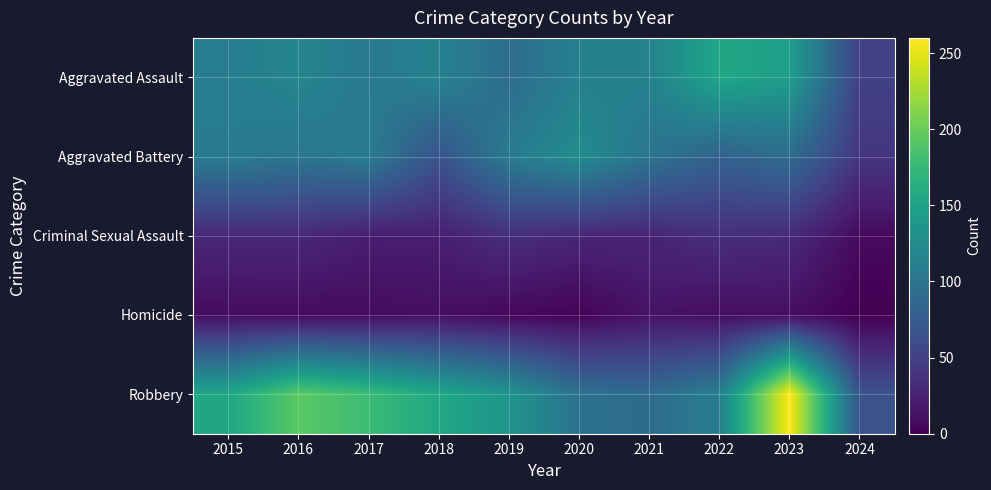

Reading left to right, extract all data points from this chart.

Aggravated Assault: 2015=110	2016=118	2017=105	2018=115	2019=92	2020=113	2021=115	2022=154	2023=145	2024=50
Aggravated Battery: 2015=108	2016=102	2017=108	2018=67	2019=108	2020=125	2021=100	2022=81	2023=92	2024=41
Criminal Sexual Assault: 2015=29	2016=30	2017=21	2018=22	2019=35	2020=28	2021=27	2022=35	2023=31	2024=7
Homicide: 2015=9	2016=7	2017=8	2018=10	2019=5	2020=2	2021=13	2022=9	2023=10	2024=0
Robbery: 2015=154	2016=194	2017=178	2018=155	2019=135	2020=97	2021=91	2022=111	2023=260	2024=67